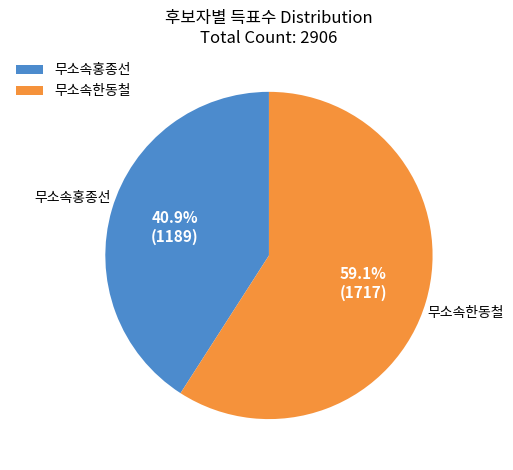

What percentage is the 무소속홍종선 slice, to the nearest percent?

41%